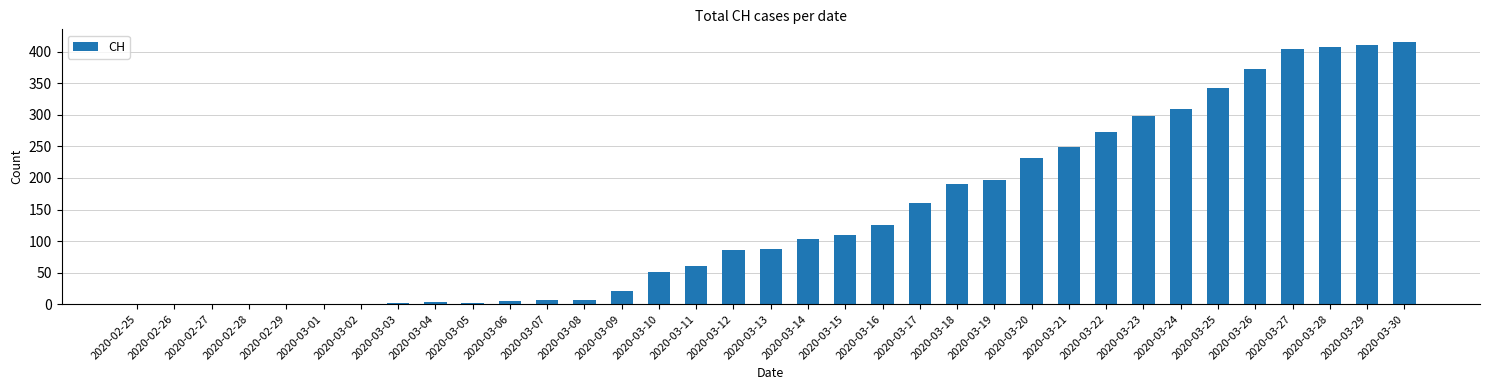

What is the ratio of the value at 2020-03-30 to the value at 2020-03-21?

1.7